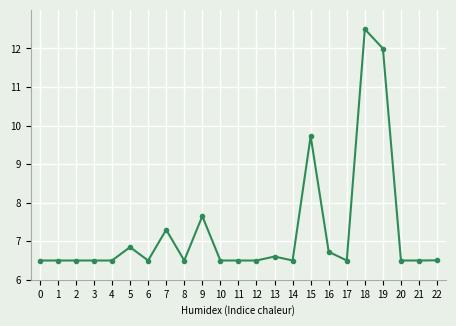

Reading left to right, extract all data points from this chart.

0=6.5	1=6.5	2=6.5	3=6.5	4=6.5	5=6.8	6=6.5	7=7.3	8=6.5	9=7.7	10=6.5	11=6.5	12=6.5	13=6.6	14=6.5	15=9.7	16=6.7	17=6.5	18=12.5	19=12.0	20=6.5	21=6.5	22=6.5